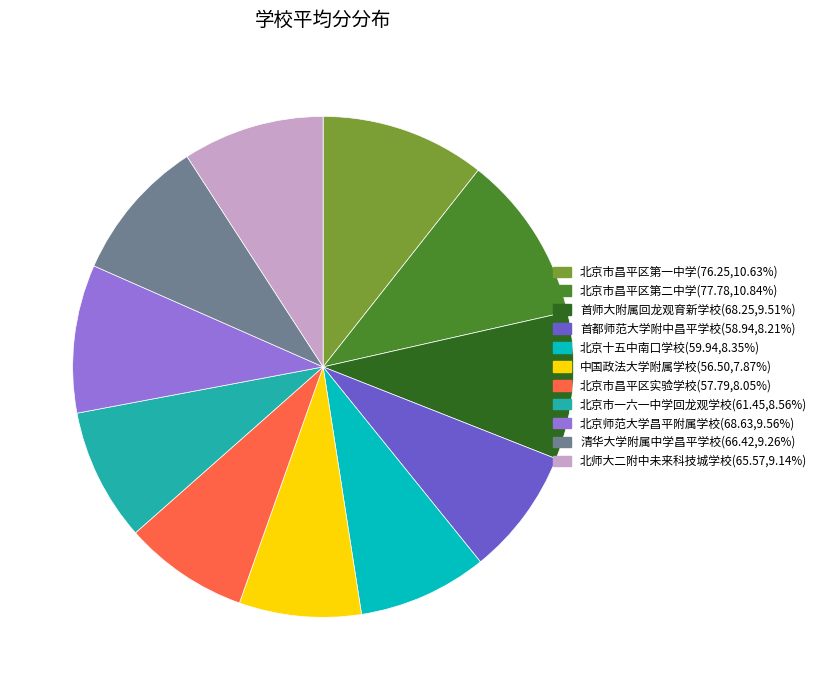

Combined, do 北师大二附中未来科技城学校 and 北京十五中南口学校 account for over 50%?

No